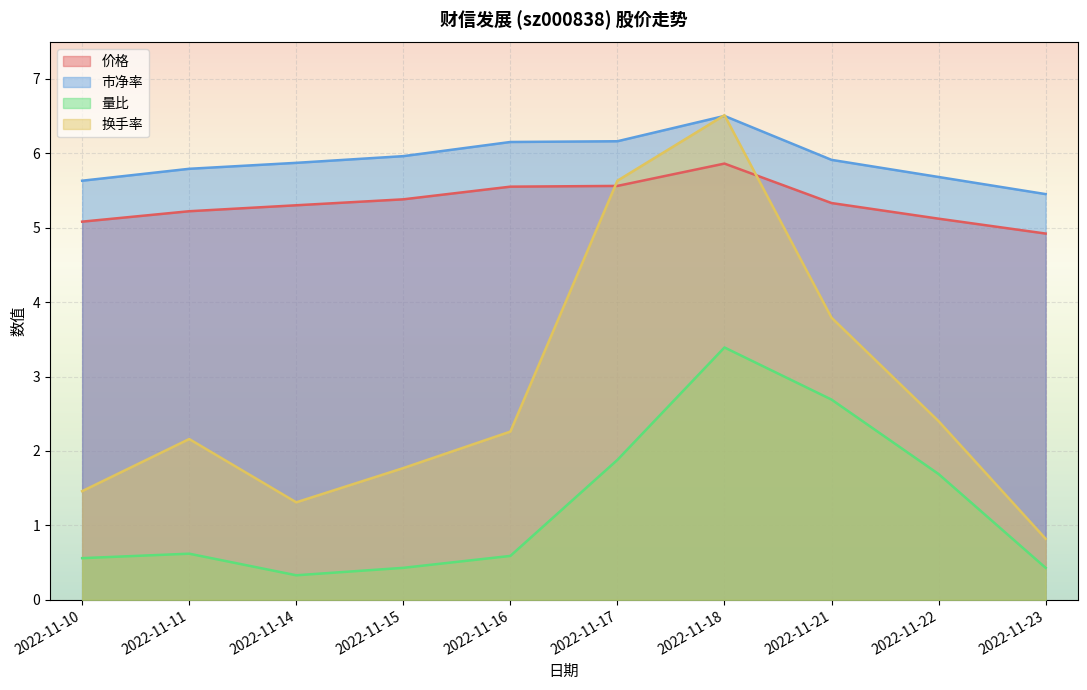

True or false: 量比 and 价格 intersect in this chart.

False